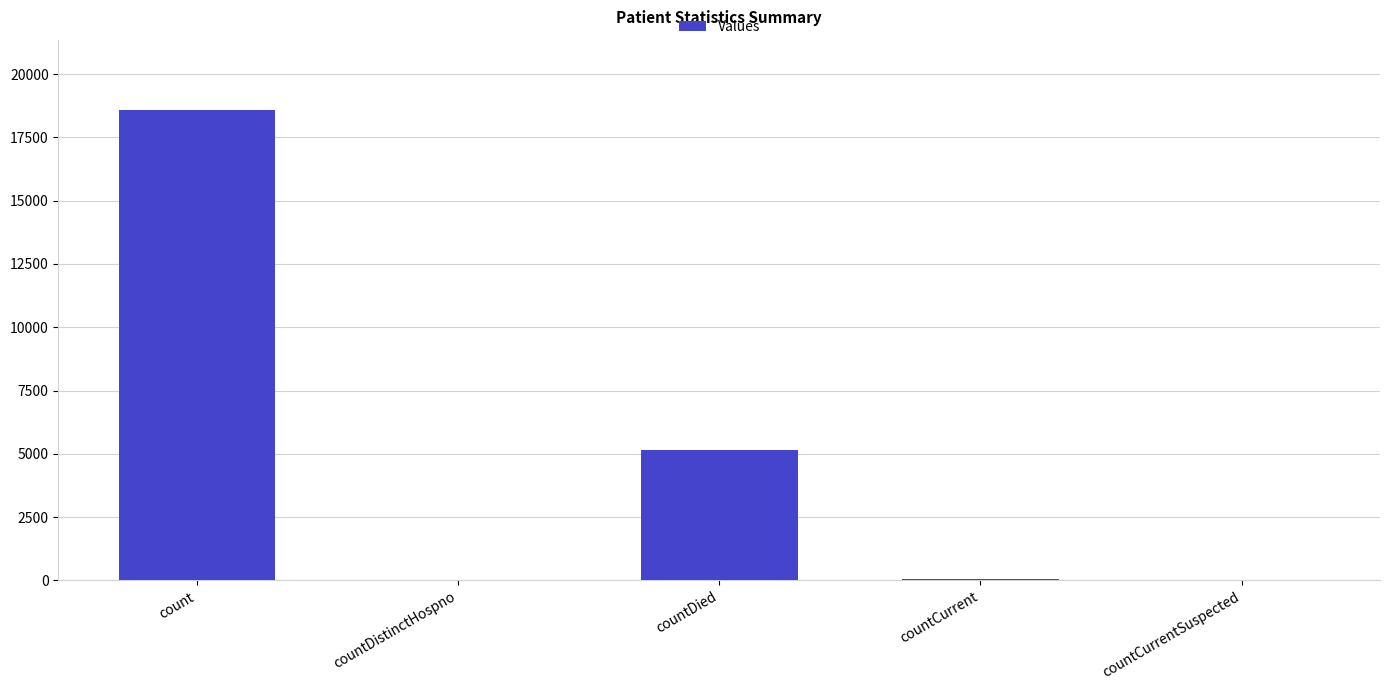

What is the sum of all values?

23802